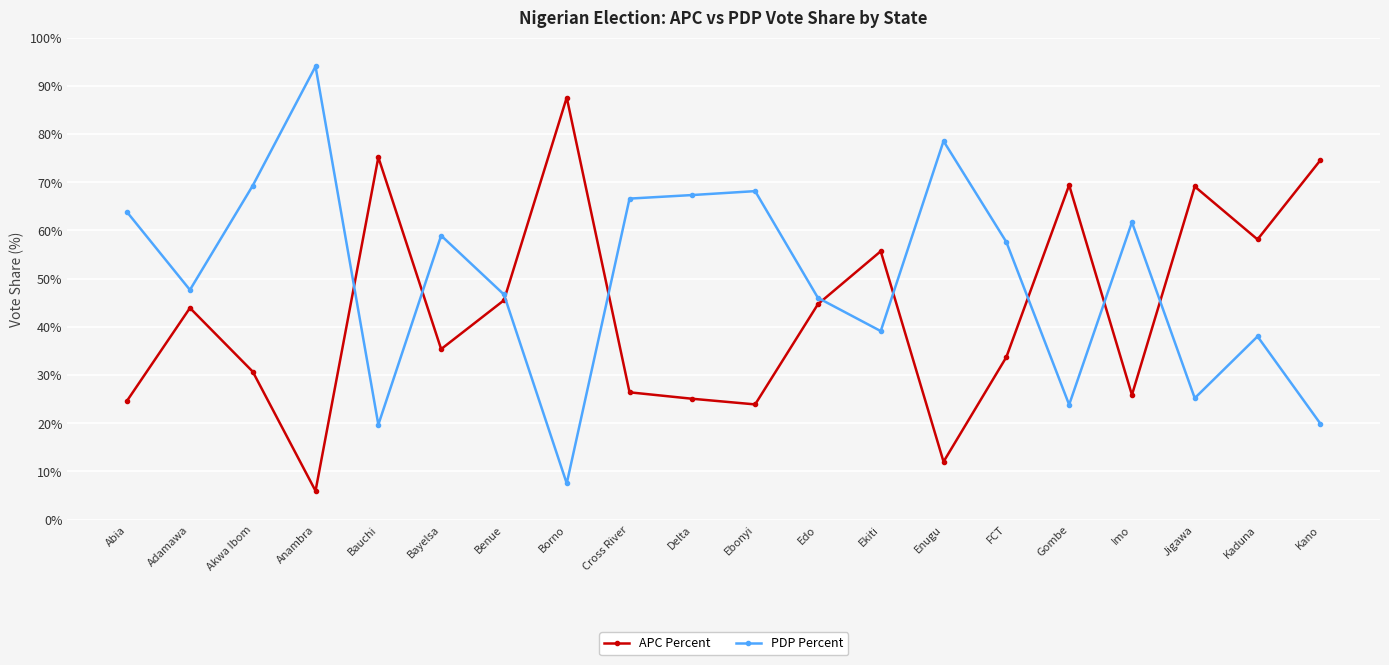

What are all the series names shown in the legend?

APC Percent, PDP Percent